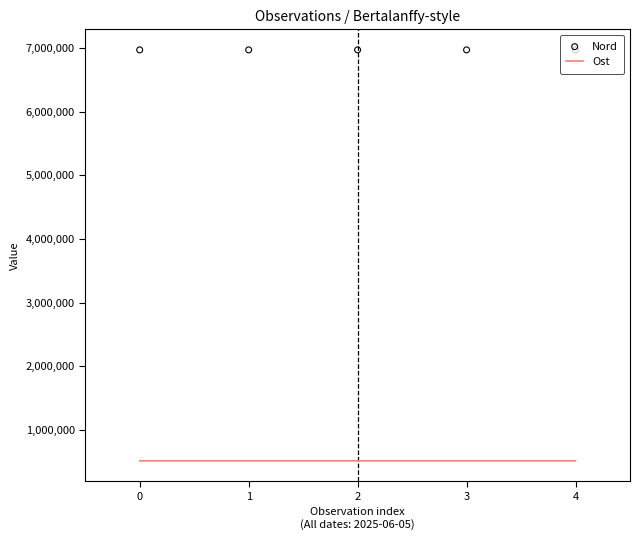

Which series has the largest total across all categories?

Nord